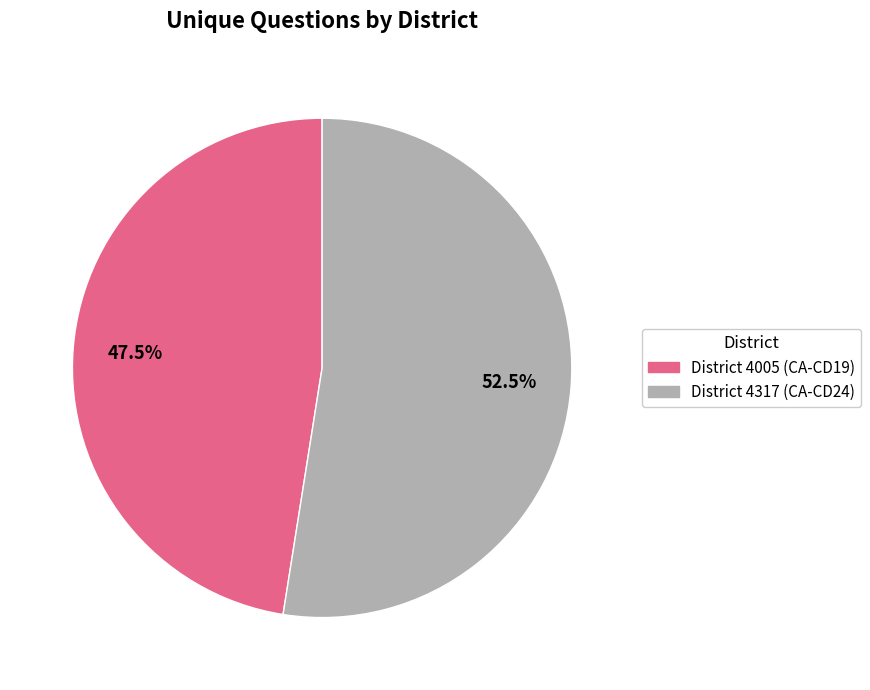

To the nearest percent, what is the average slice percentage?

50%